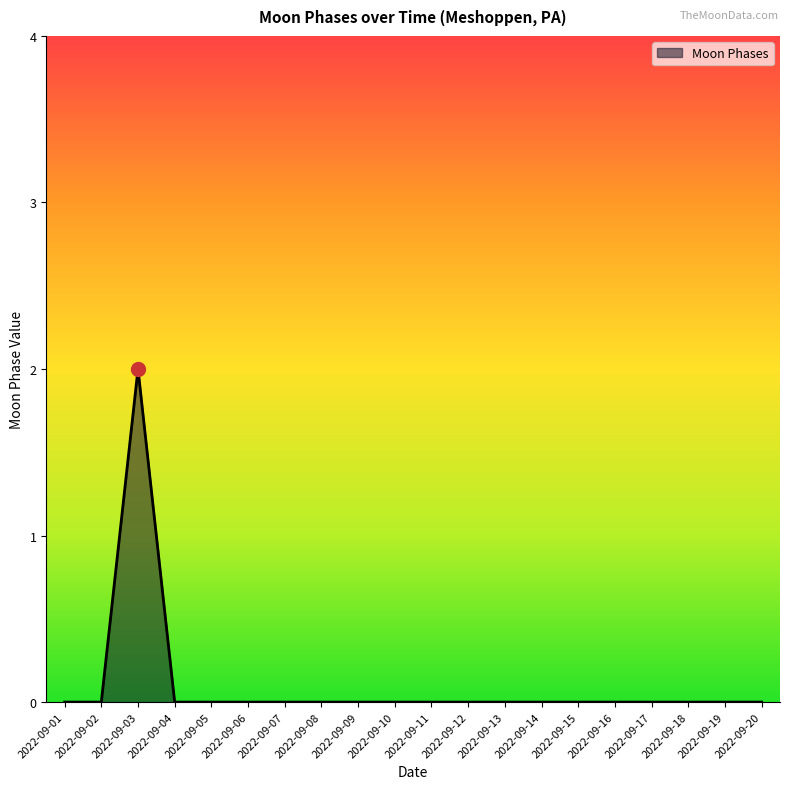

At which category does the chart reach its peak across all series?

2022-09-03